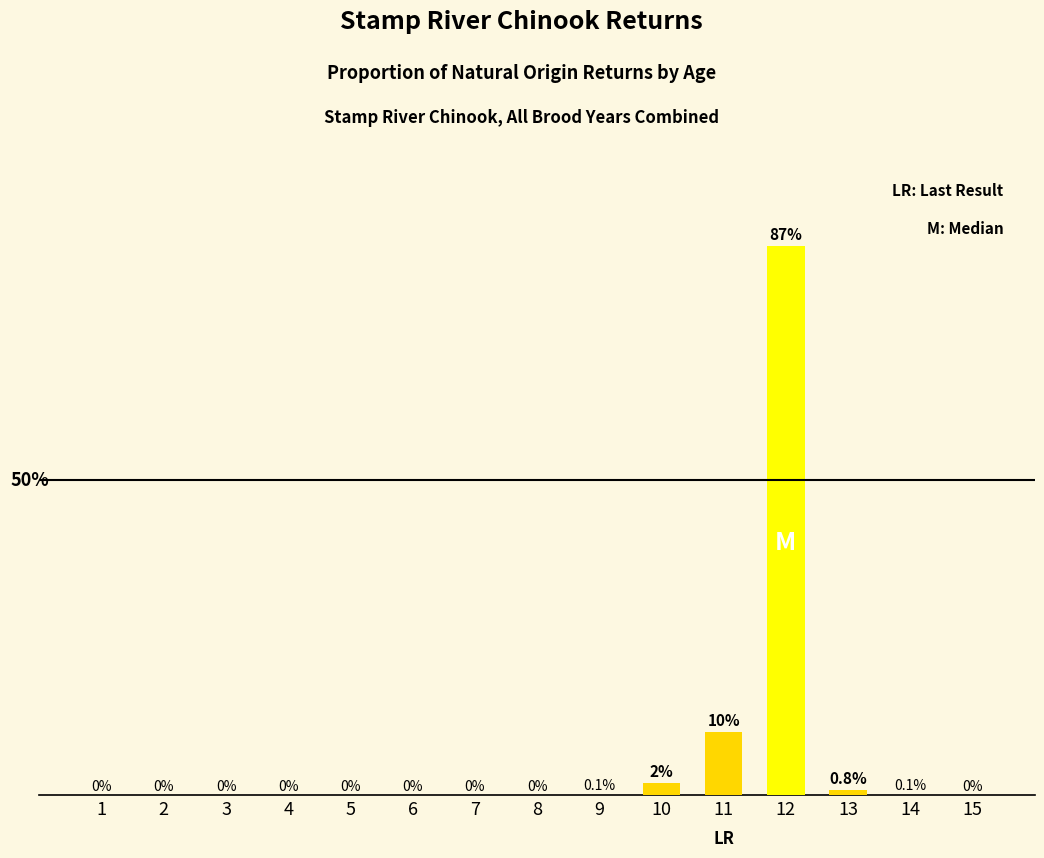

What is the approximate value at 12?

0.9